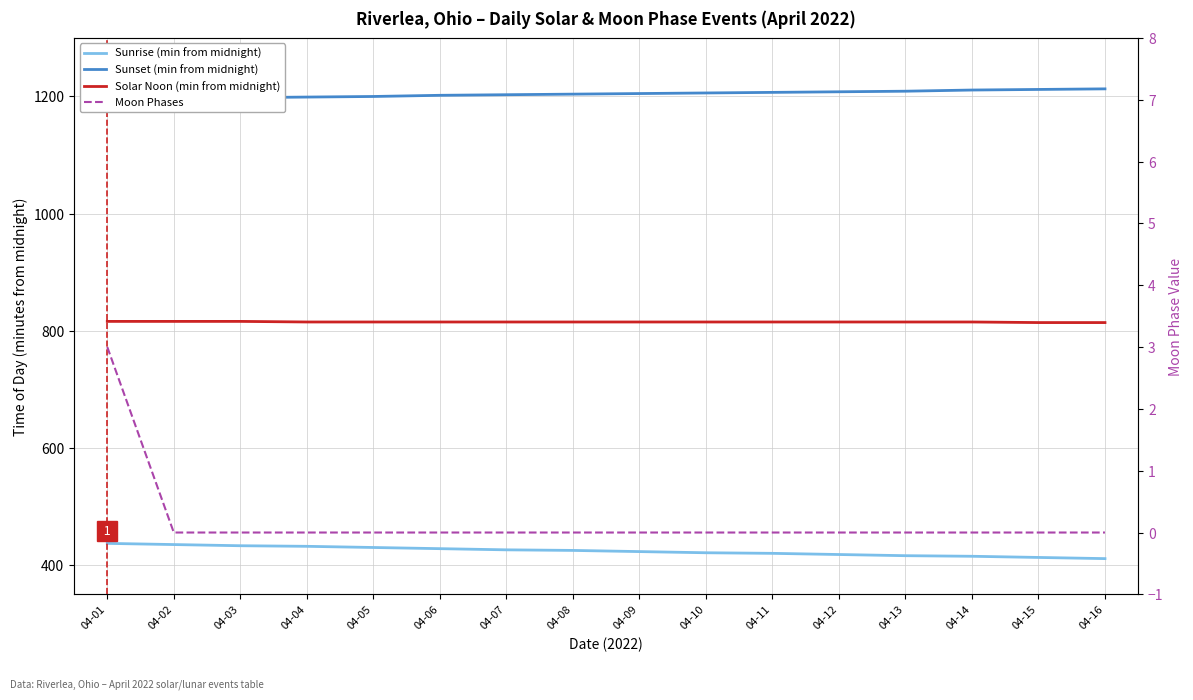

Where does the Sunrise (min from midnight) series first go above 425?

04-01